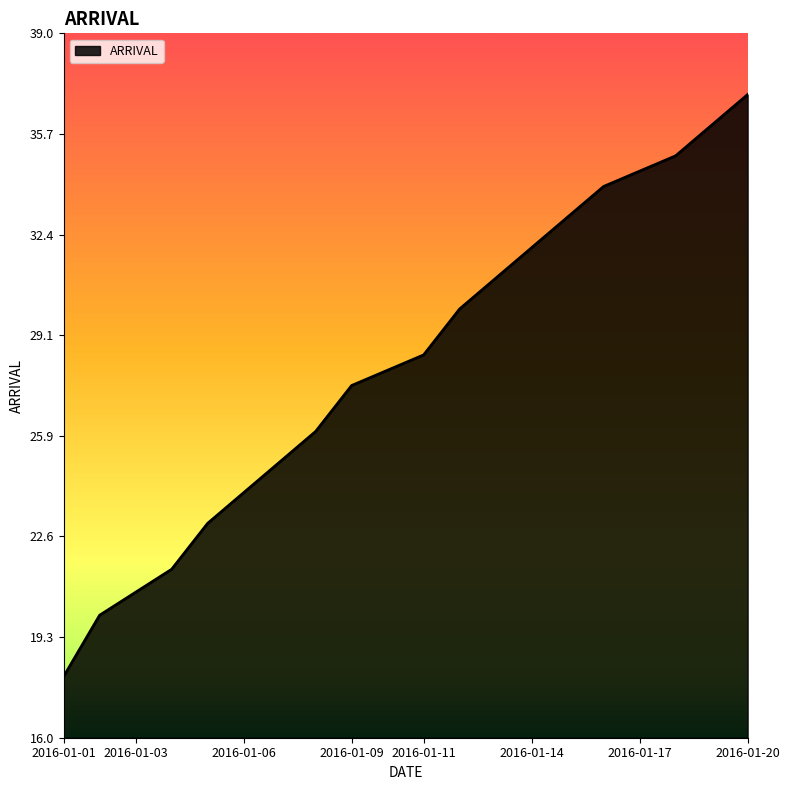

What is the difference between the maximum and minimum values?

19.0